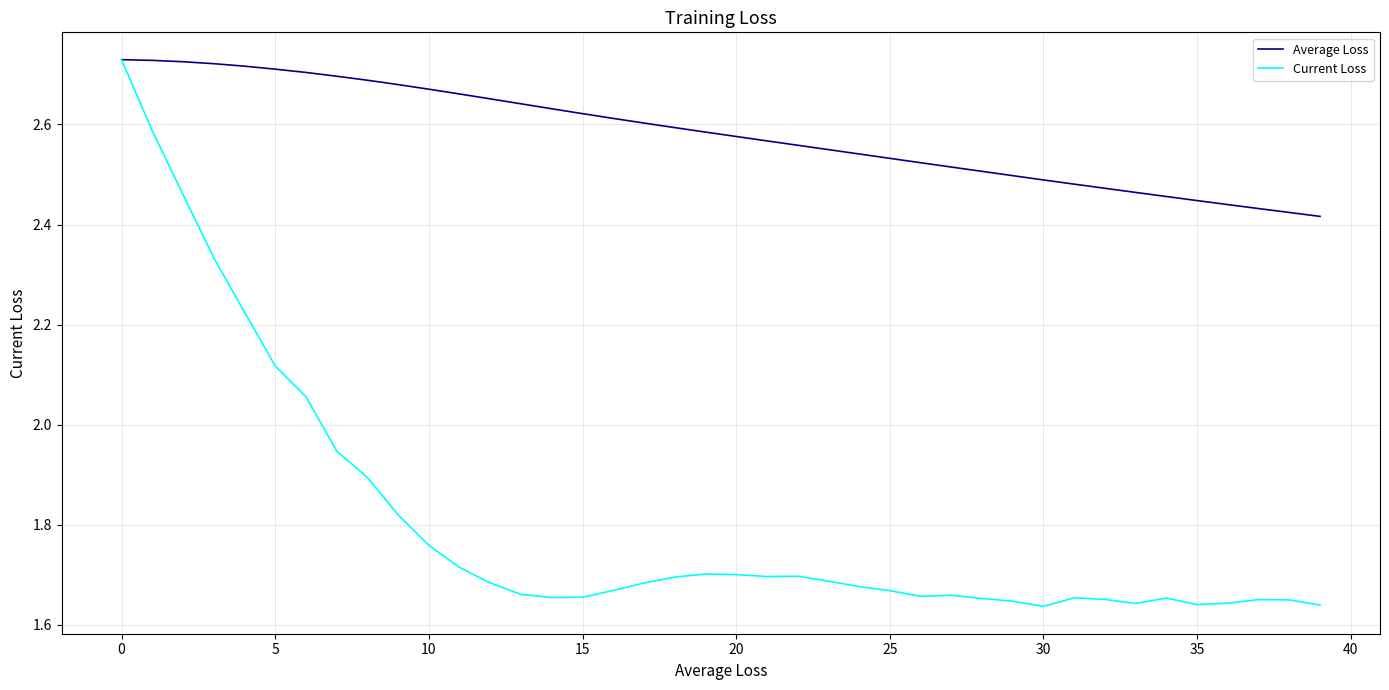

Which series has the widest spread of values?

Current Loss